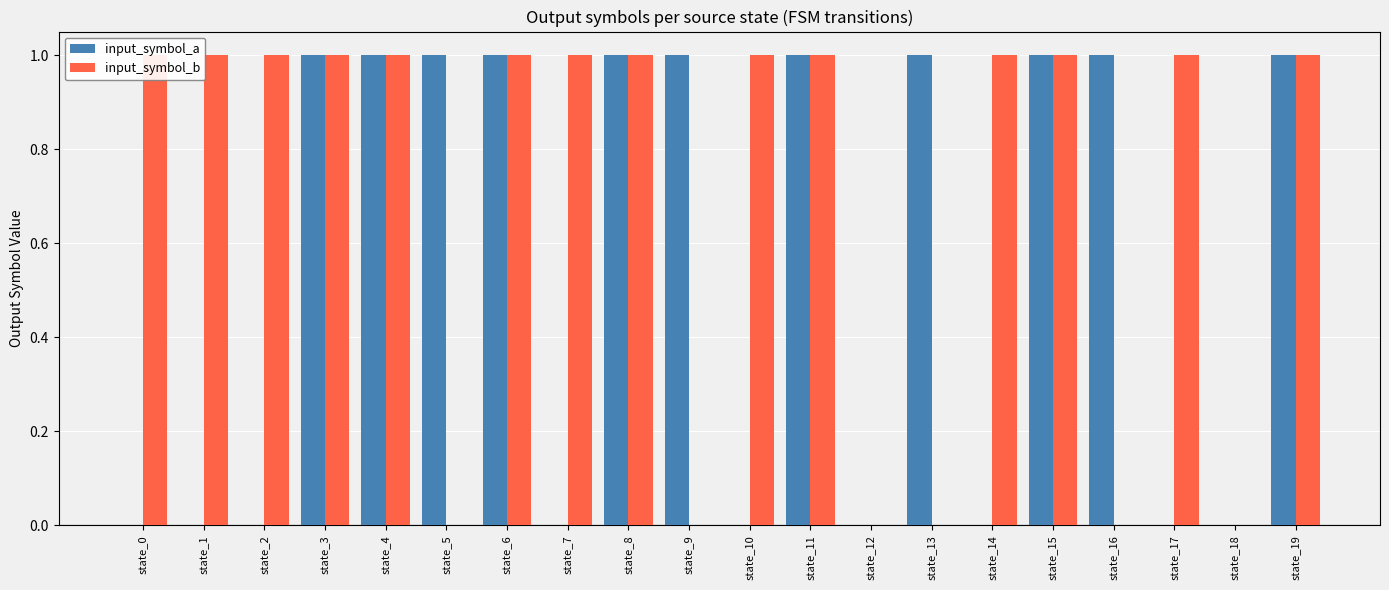

How many groups of bars are there?

20